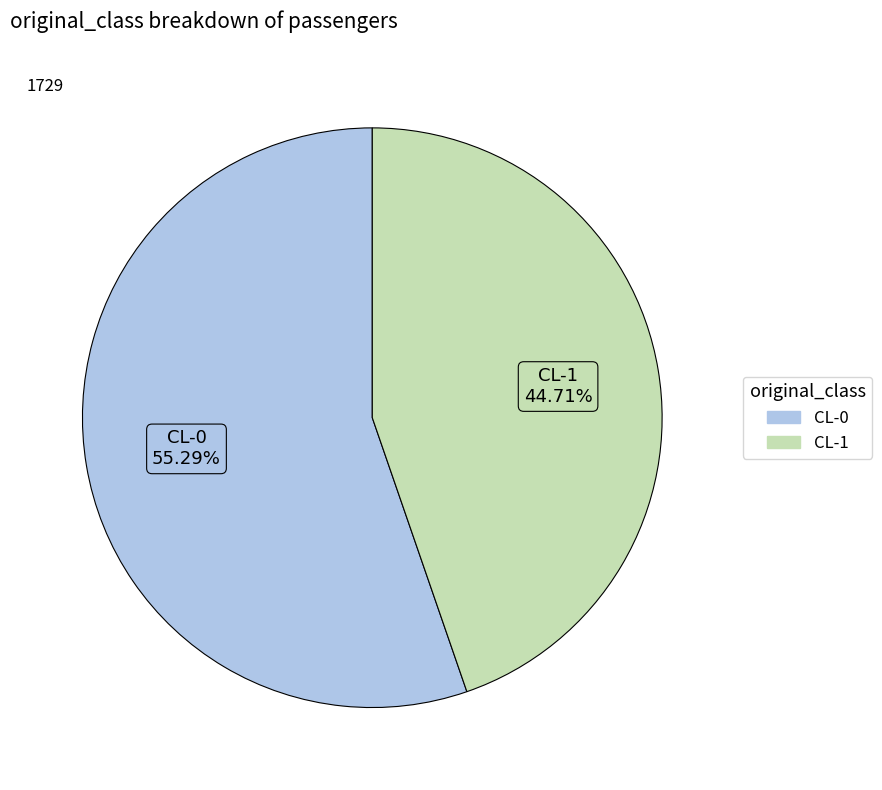

Do CL-0 and CL-1 together represent more than half of the pie?

Yes